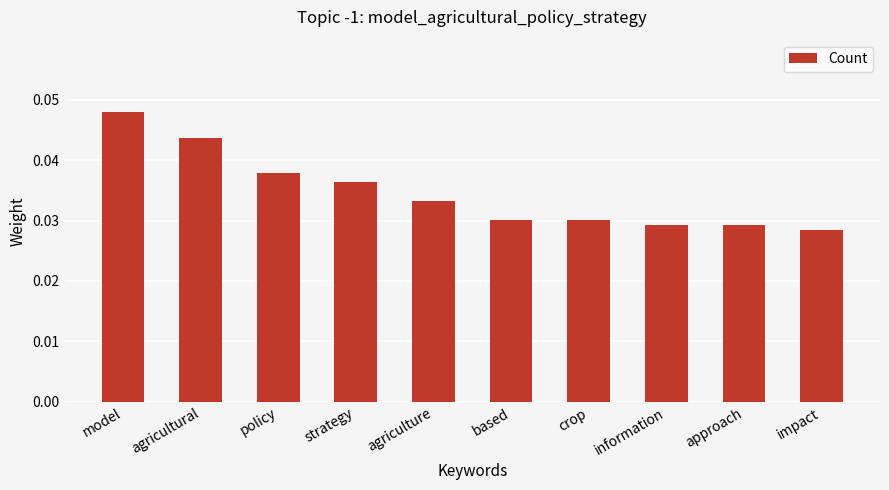

Between information and model, which is larger?

model